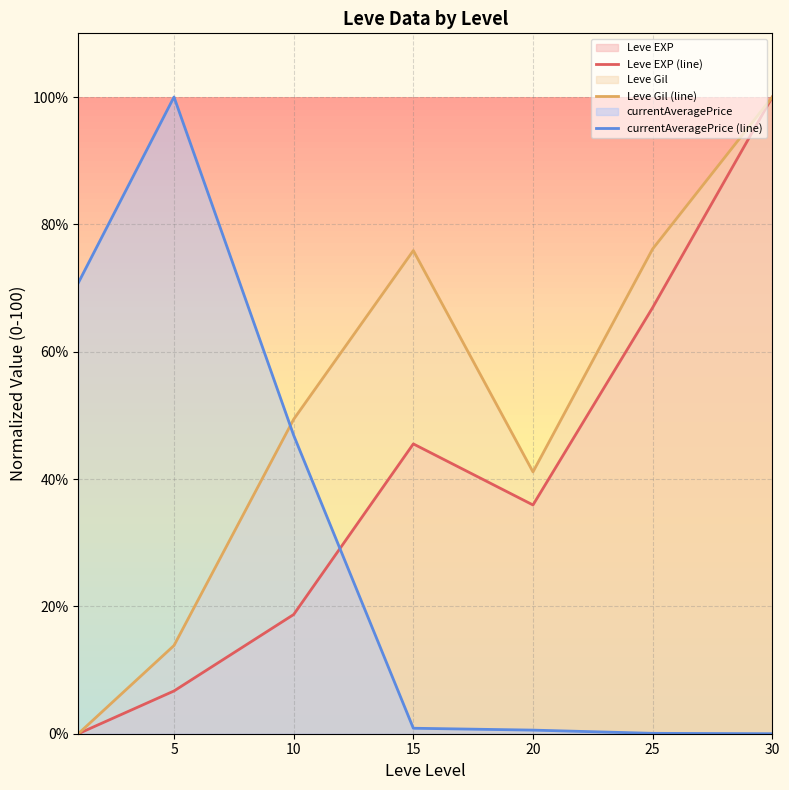

Count the number of data series in this chart.

3